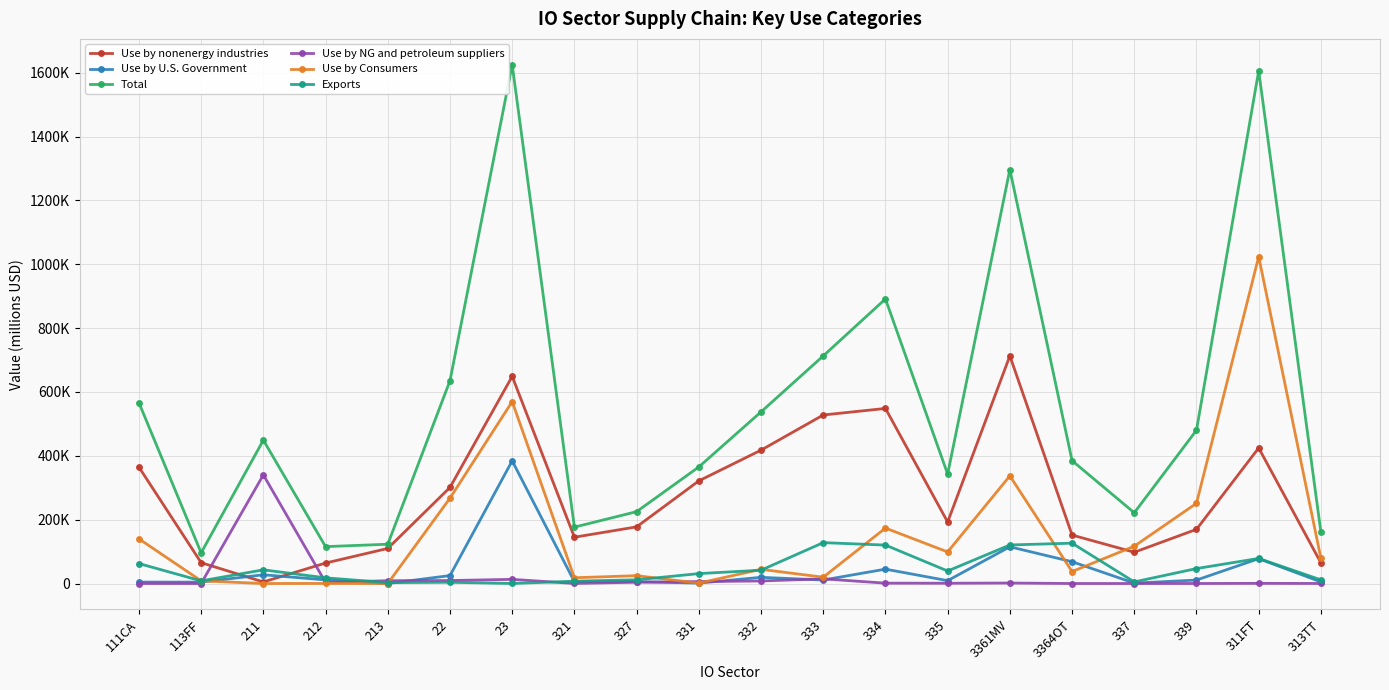

Which series has the largest range (max minus min)?

Total